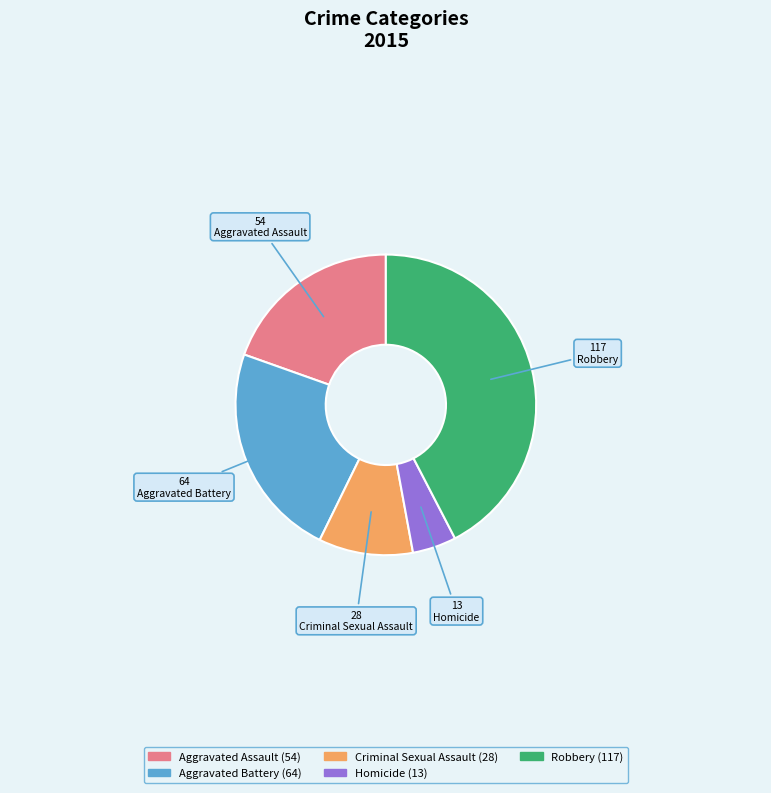

The Aggravated Battery slice represents 23% of the pie. True or false?

True